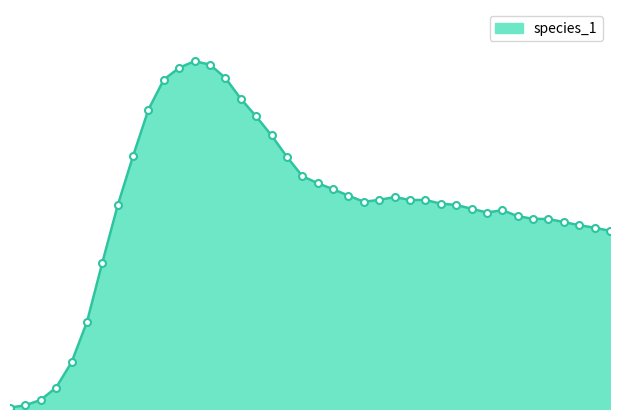

Is this an area chart (filled region under the line)?

Yes